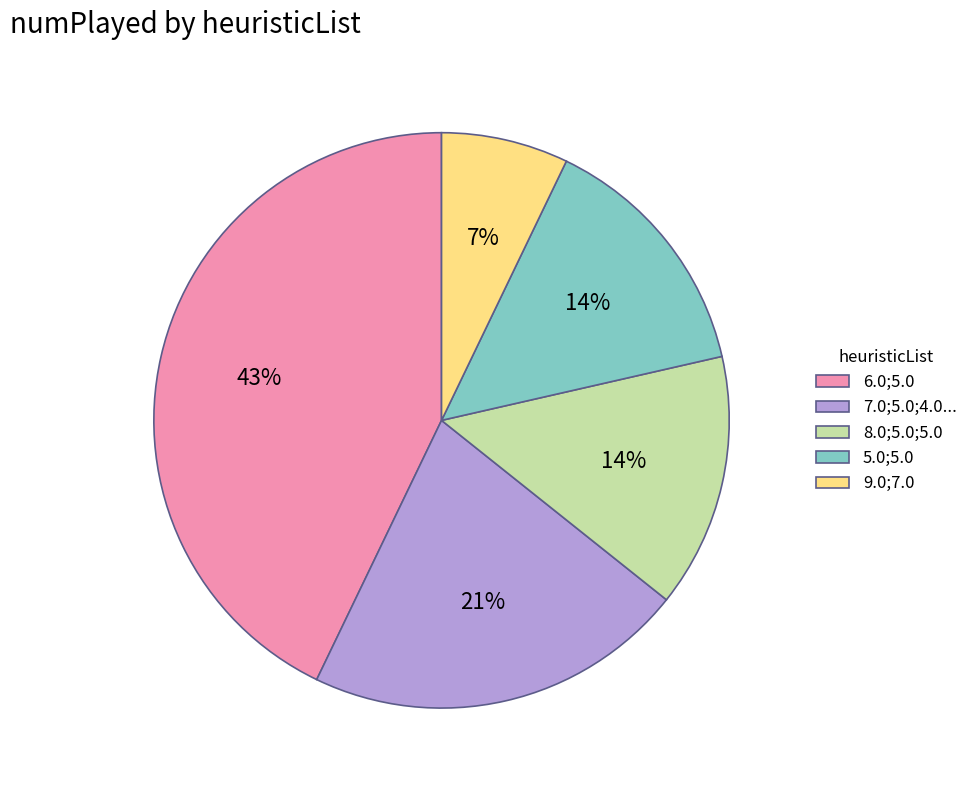

Does any single category account for the majority?

No